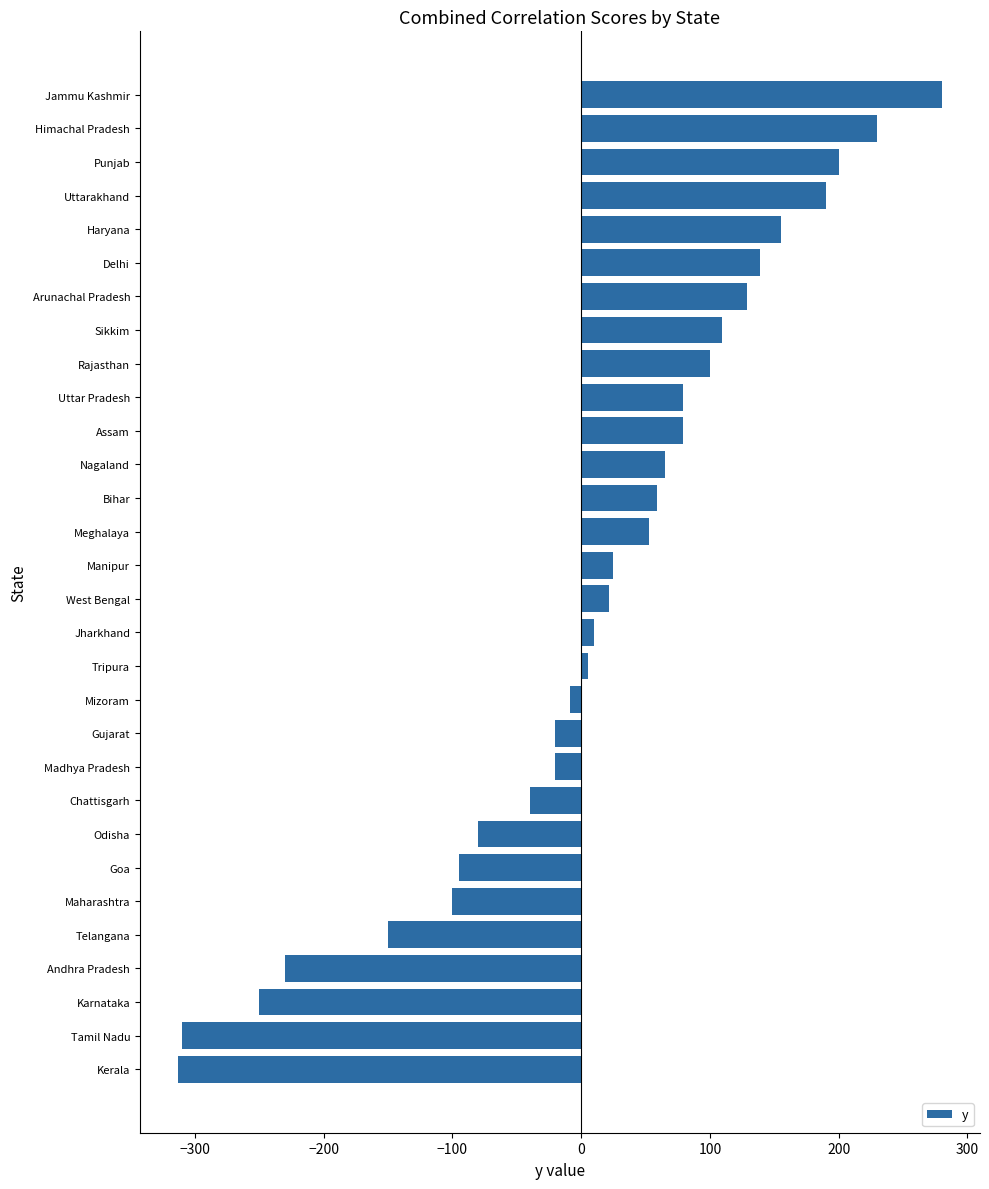

What is the ratio of the value at Nagaland to the value at Delhi?

0.5